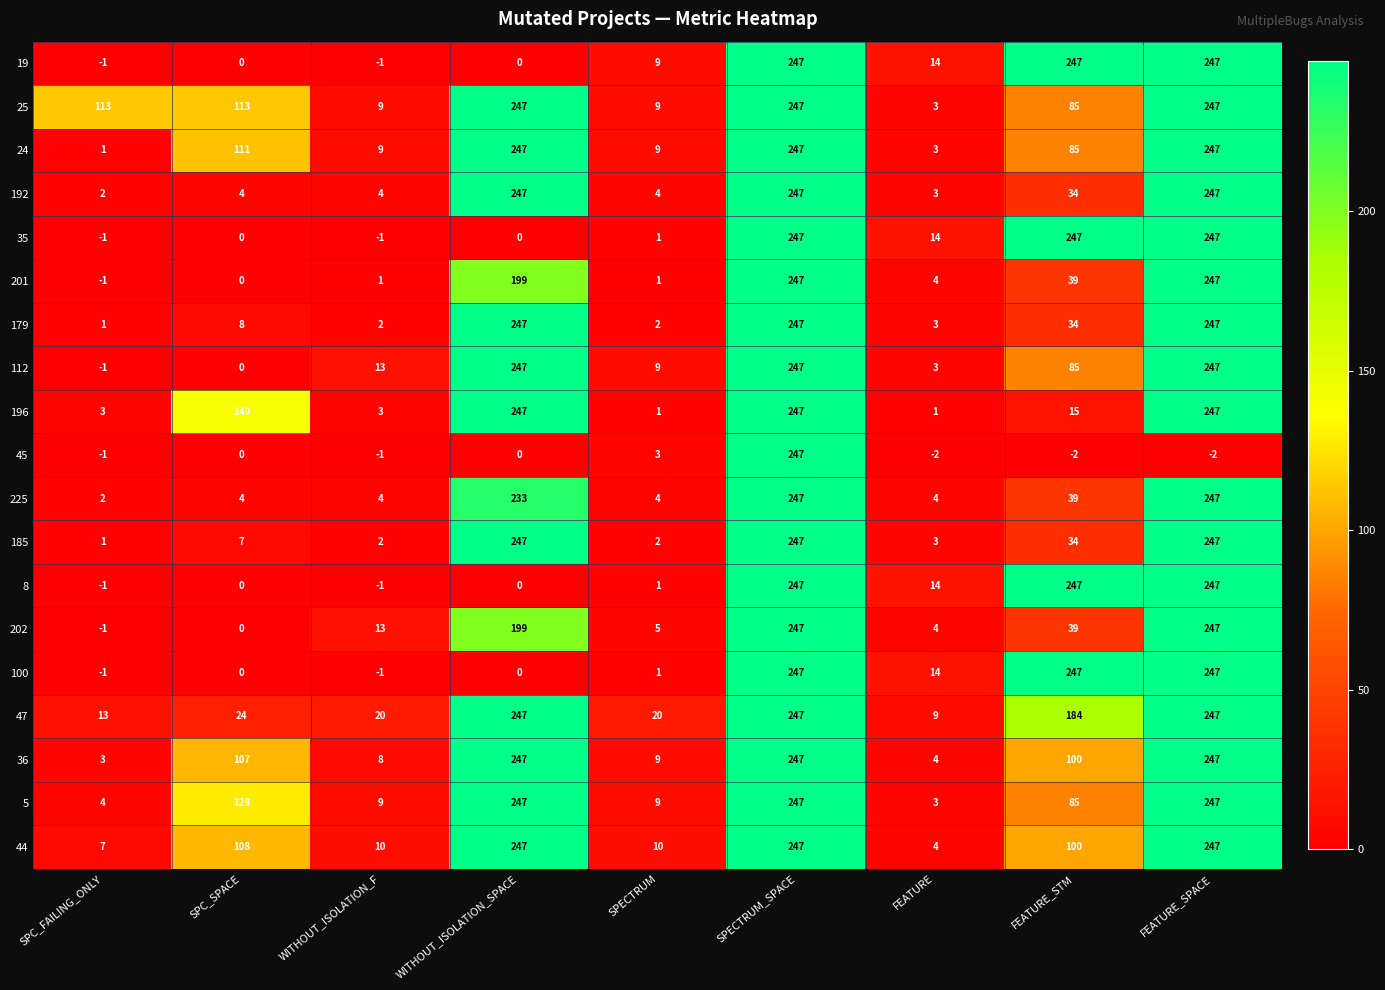

What is the difference between the maximum and second lowest values in the 19 series?

248